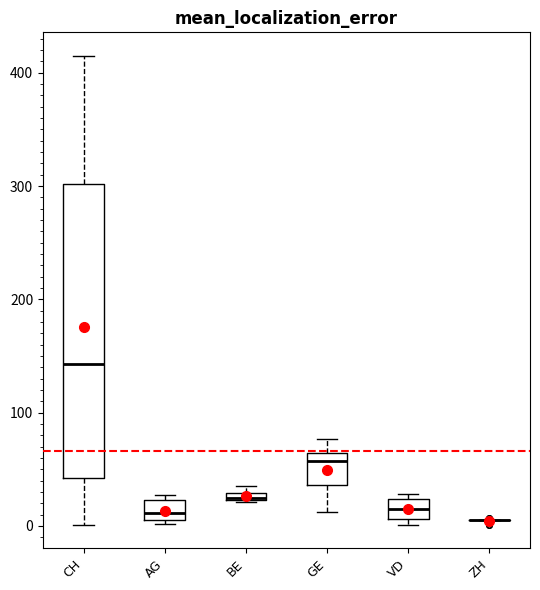

Which box is the tallest, from its lower edge to its upper edge?

CH